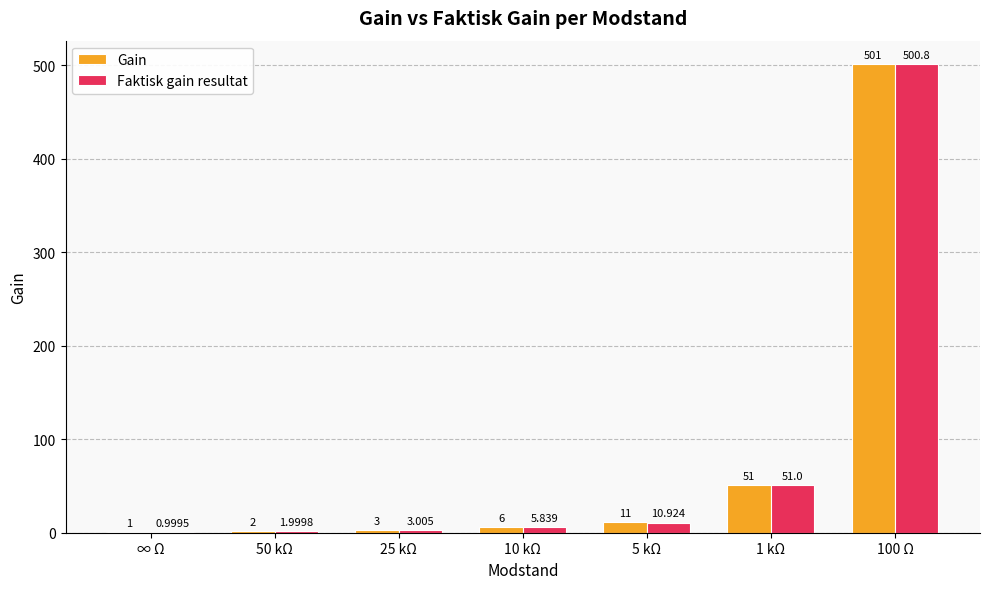

Which series changed the most between 25 kΩ and 1 kΩ?

Gain